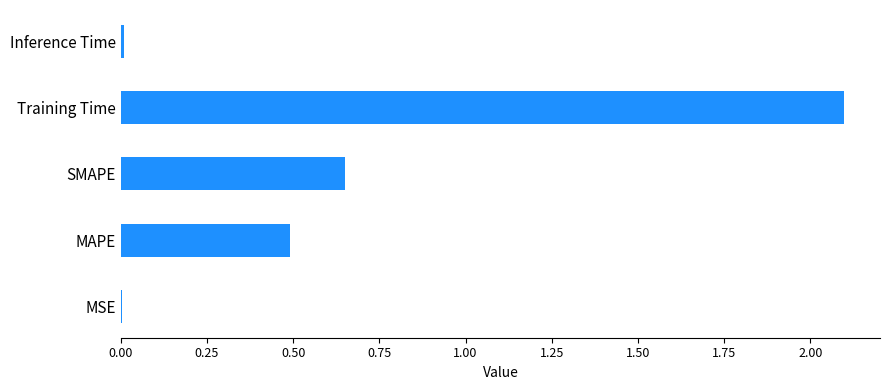

What is the sum of all values?

3.2